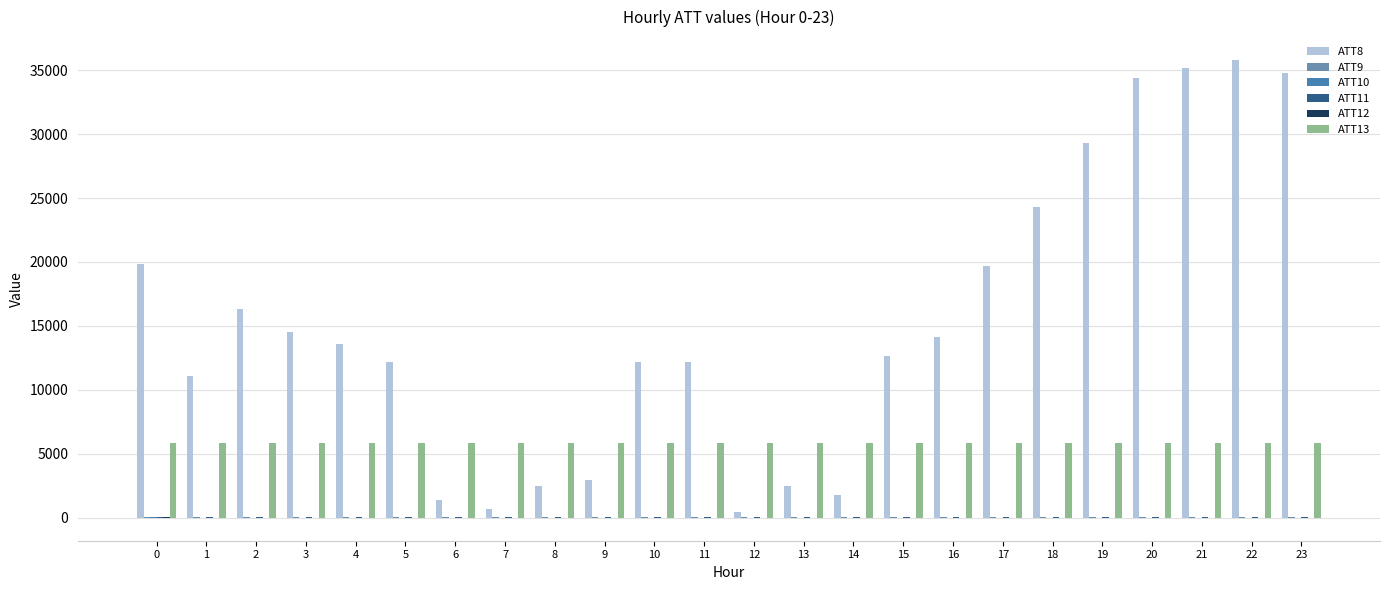

Reading left to right, what are all the values shown in this chart?

ATT8: 19800.0	11100.0	16300.0	14500.0	13600.0	12200.0	1400.0	700.0	2500.0	2900.0	12200.0	12200.0	400.0	2500.0	1800.0	12600.0	14100.0	19700.0	24300.0	29300.0	34400.0	35200.0	35800.0	34800.0
ATT9: 25.0	26.1	26.5	26.6	27.8	29.8	31.1	32.1	31.6	30.5	24.9	25.1	26.5	26.9	25.5	24.1	22.7	20.7	19.0	19.9	15.1	14.6	15.1	18.4
ATT10: 2.2	0.1	-1.9	-2.4	-2.4	-0.9	-1.4	-2.0	-1.4	-1.6	-3.4	-2.9	-1.4	-0.9	-1.2	-1.5	-3.0	-6.2	-7.6	-5.1	-9.7	-10.8	-13.0	-12.9
ATT11: 22.0	23.5	22.3	21.8	22.0	23.1	24.0	24.4	24.7	24.5	24.7	24.3	25.2	25.8	24.7	23.8	23.3	21.5	18.3	13.8	10.9	12.5	13.1	17.9
ATT12: 1.9	-0.1	-1.6	-3.3	-4.7	-3.6	-3.0	-3.4	-3.0	-3.4	-2.7	-2.2	-0.8	-0.3	-1.4	-2.2	-3.6	-6.3	-8.4	-11.8	-15.3	-19.3	-24.3	-20.5
ATT13: 5853.9	5851.7	5850.4	5850.8	5848.8	5845.6	5845.1	5843.5	5842.5	5836.9	5836.0	5839.0	5841.2	5844.6	5844.8	5848.6	5847.7	5847.2	5845.1	5843.5	5847.6	5844.8	5843.5	5842.3